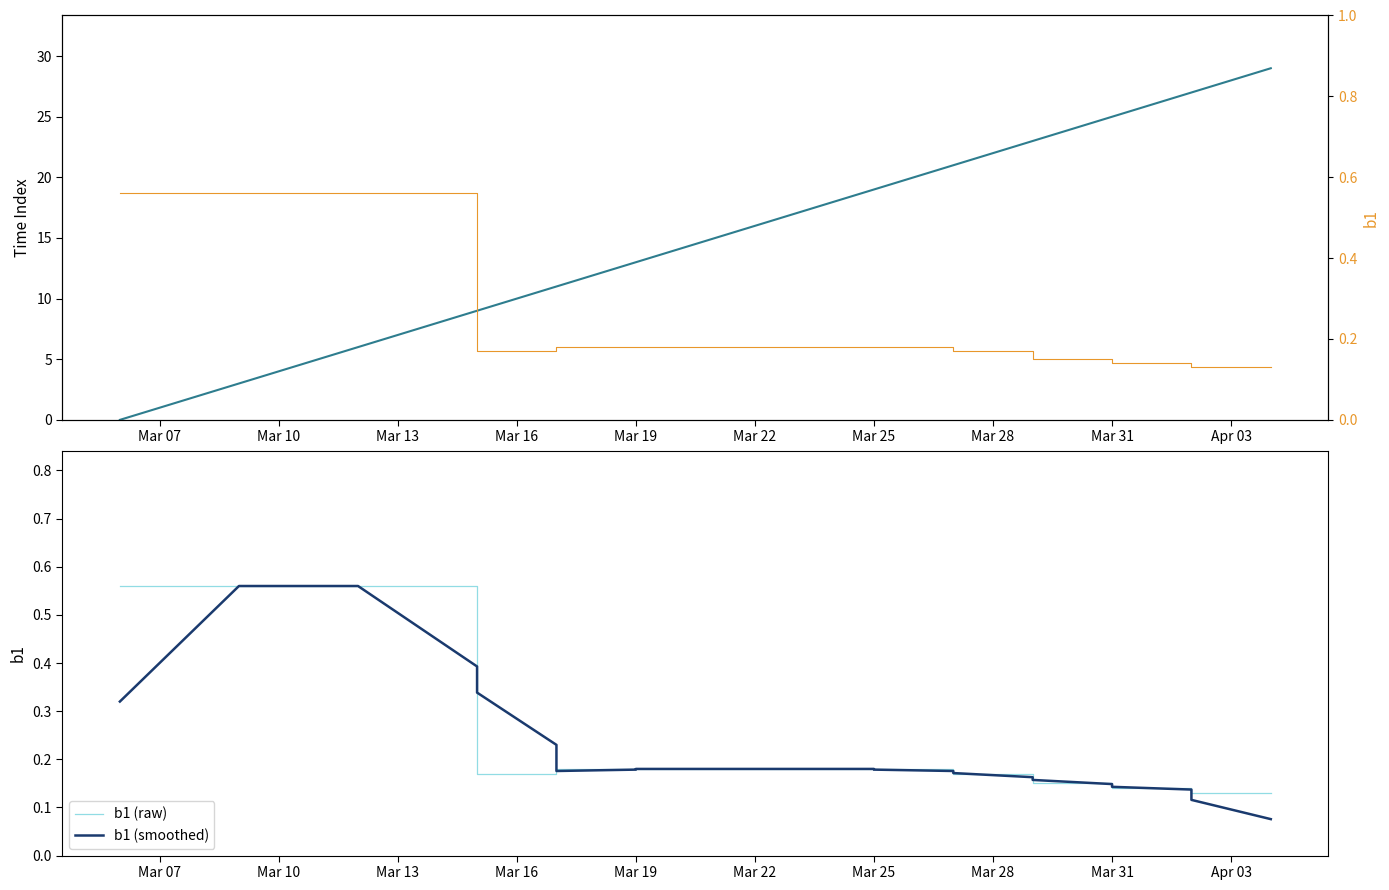

What is the label of the 20th point from the right?

Mar 22